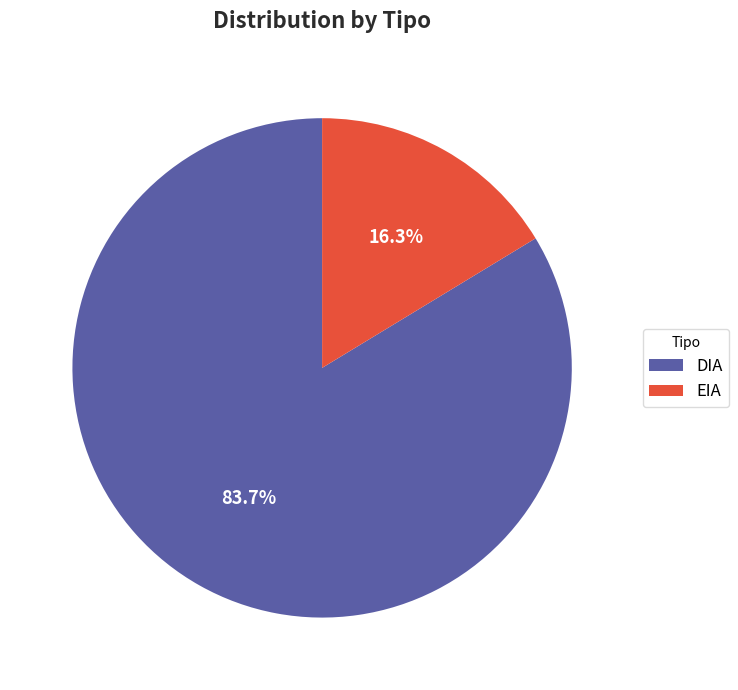

Which category has the smallest portion of the pie?

EIA